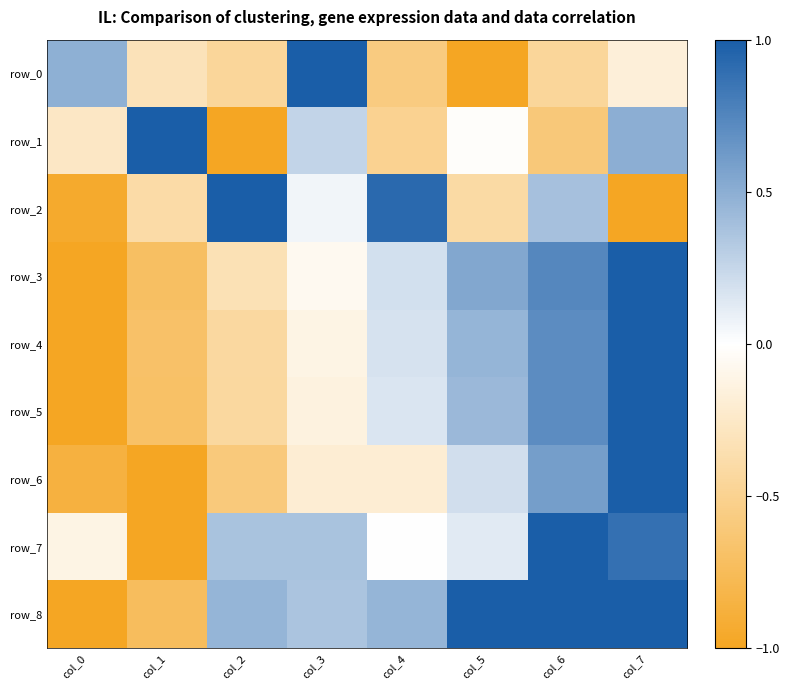

At which category does the chart reach its peak across all series?

col_3